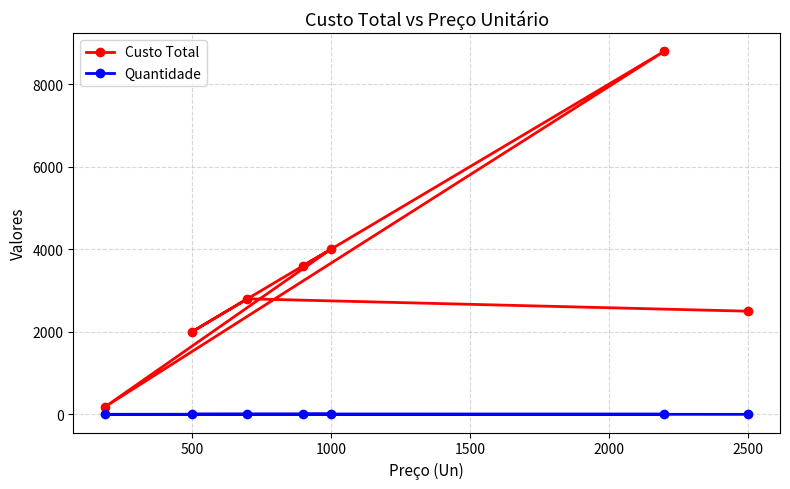

Count the number of data series in this chart.

2